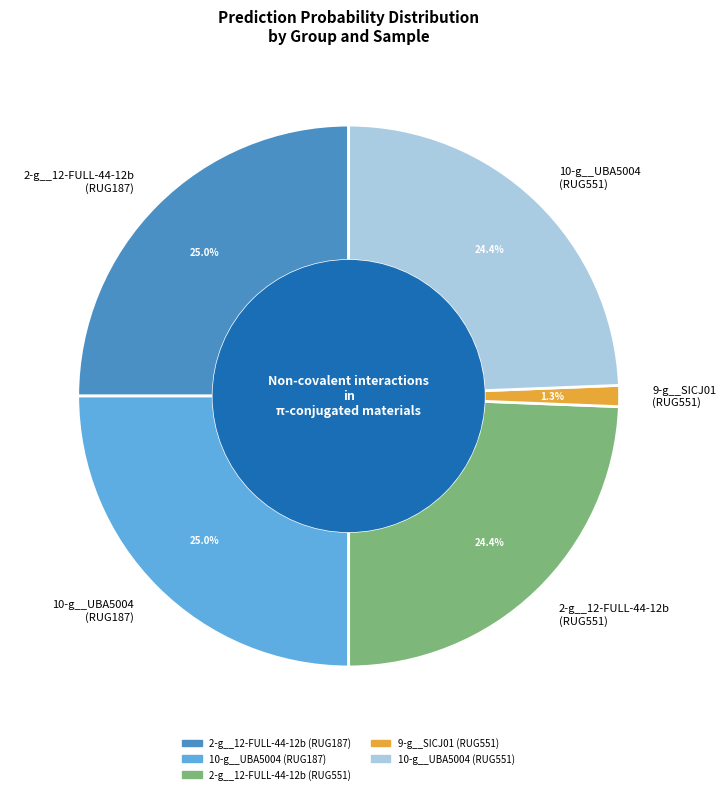

Do 2-g__12-FULL-44-12b (RUG551) and 9-g__SICJ01 (RUG551) together represent more than half of the pie?

No